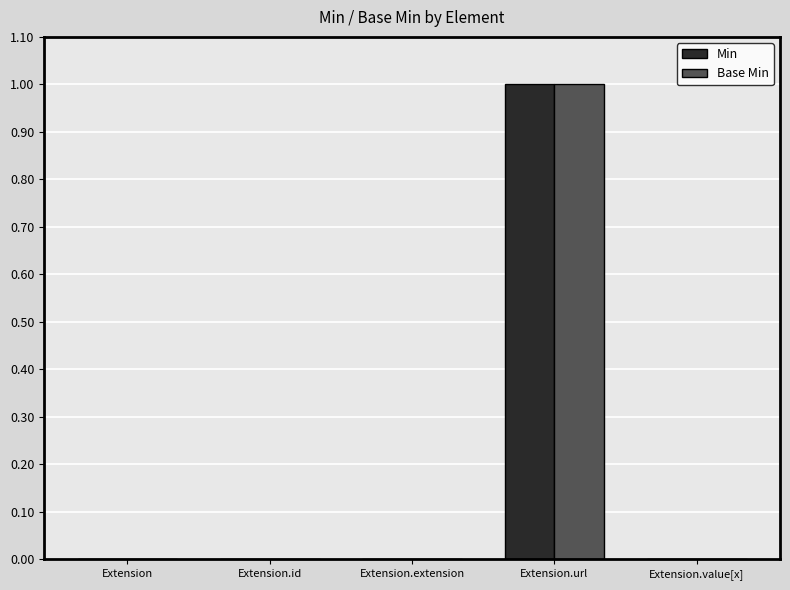

At which category does the chart reach its peak across all series?

Extension.url